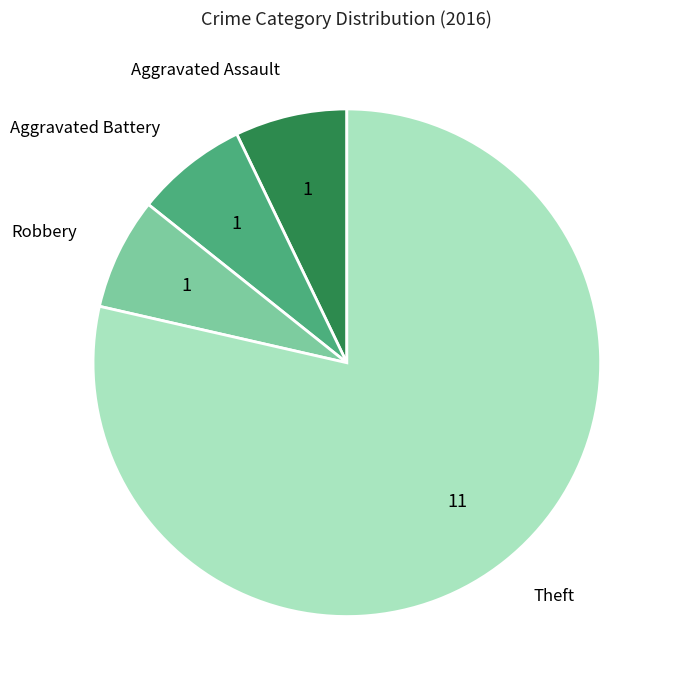

Is there a majority slice in this chart?

Yes